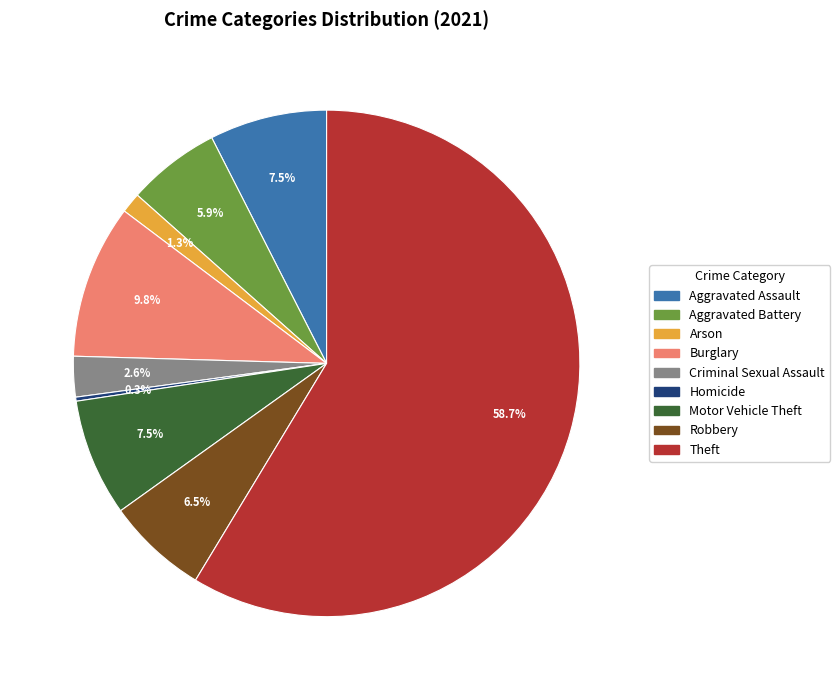

Which slice is the largest?

Theft